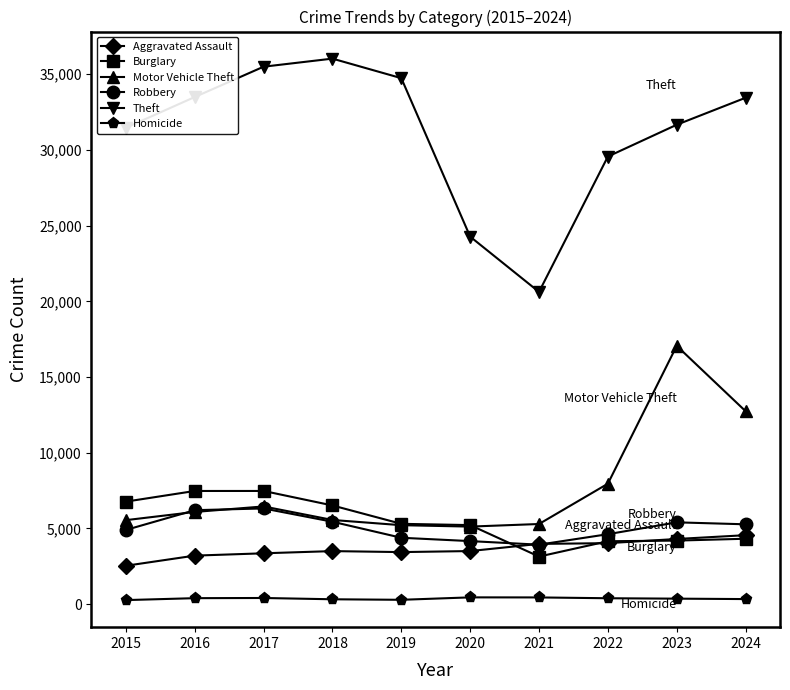

True or false: Theft and Motor Vehicle Theft intersect in this chart.

False